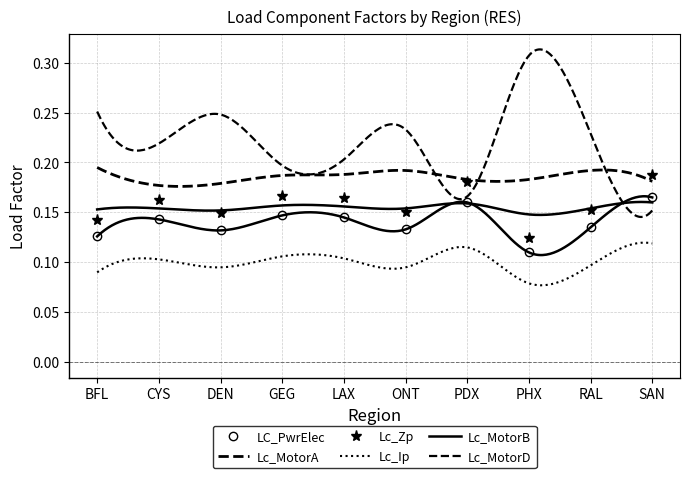

What are all the series names shown in the legend?

LC_PwrElec, Lc_MotorA, Lc_Zp, Lc_Ip, Lc_MotorB, Lc_MotorD